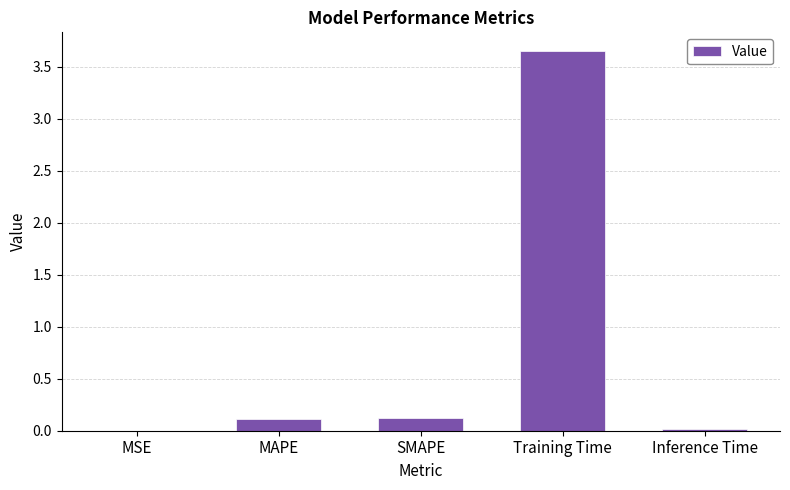

Are the bars grouped side by side (vs. stacked)?

No